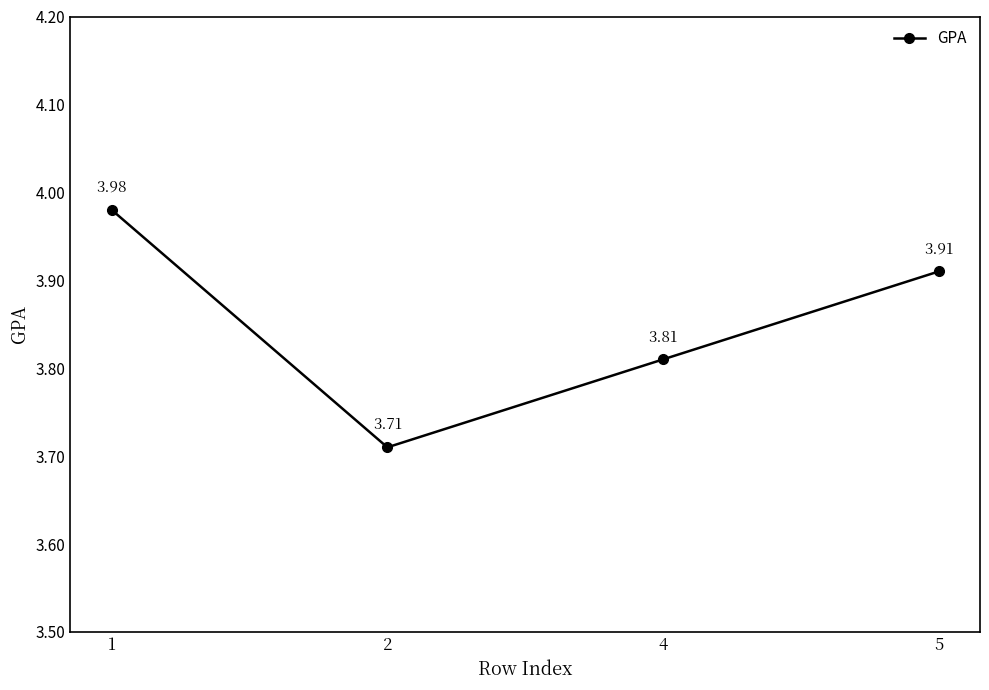

How many points are lower than both their immediate neighbors (excluding endpoints)?

1